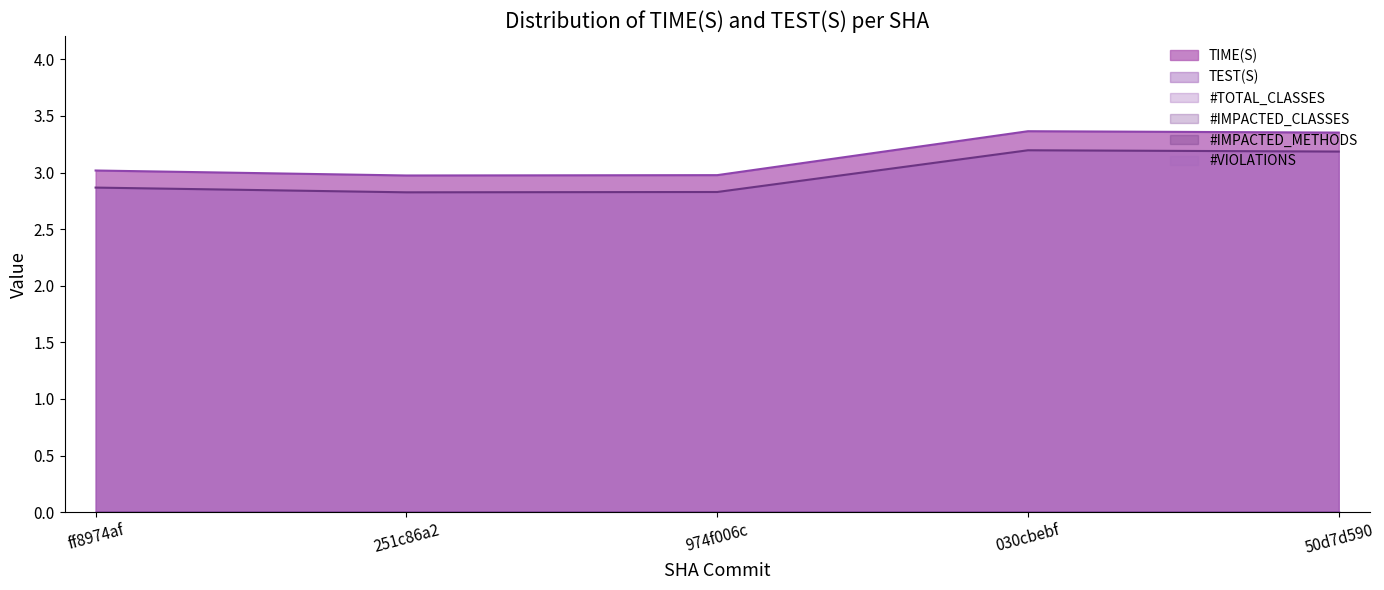

What is the label of the 2nd point from the right?

030cbebf